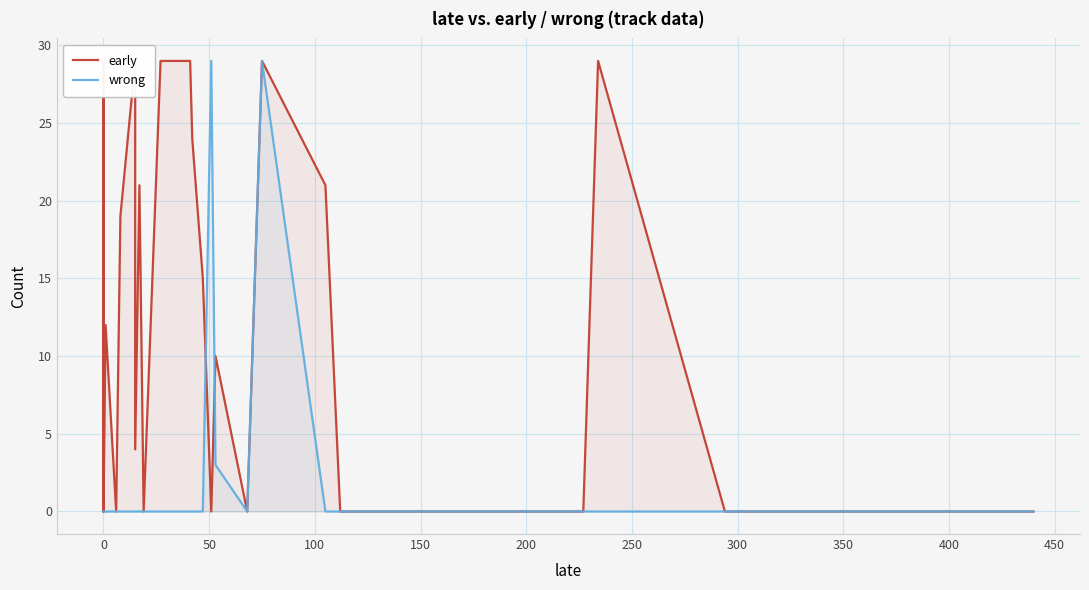

What is the sum of all early values?

526